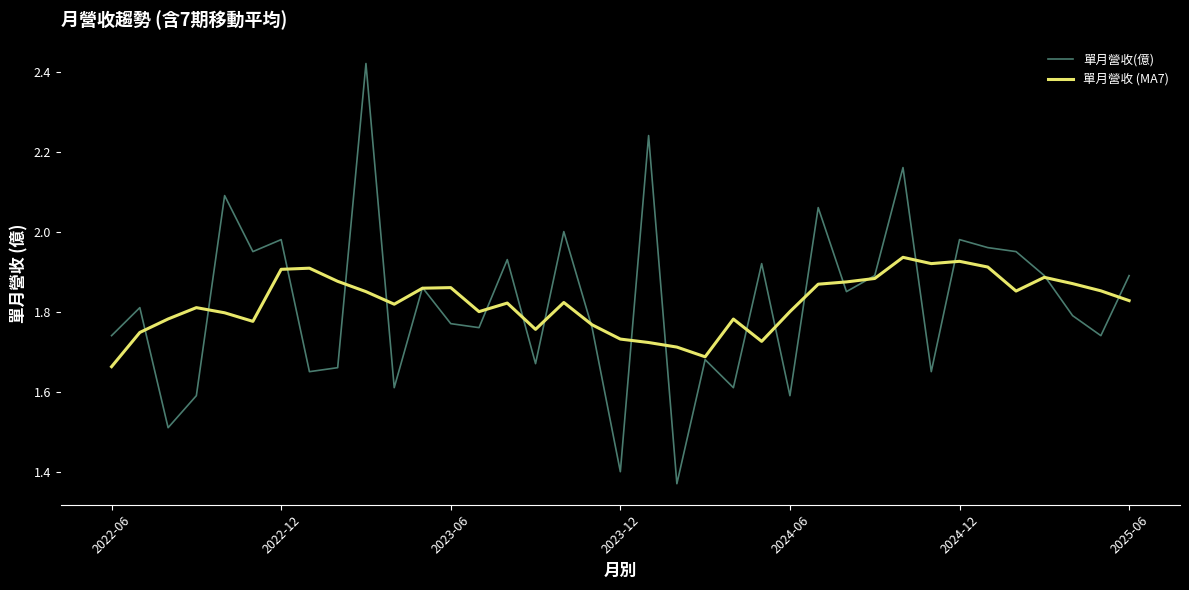

List the series in order of their peak value, lowest first.

單月營收 (MA7), 單月營收(億)